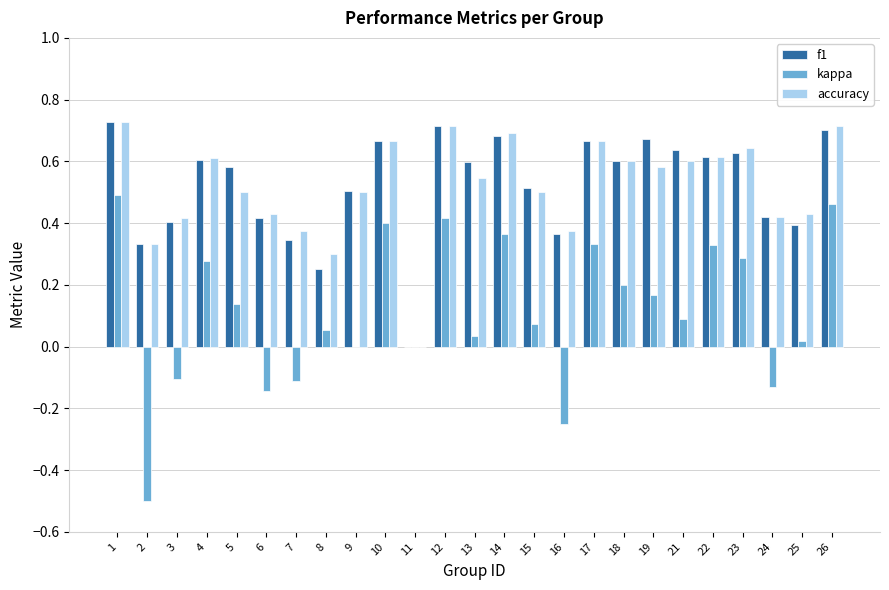

Which series changed the most between 16 and 18?

kappa